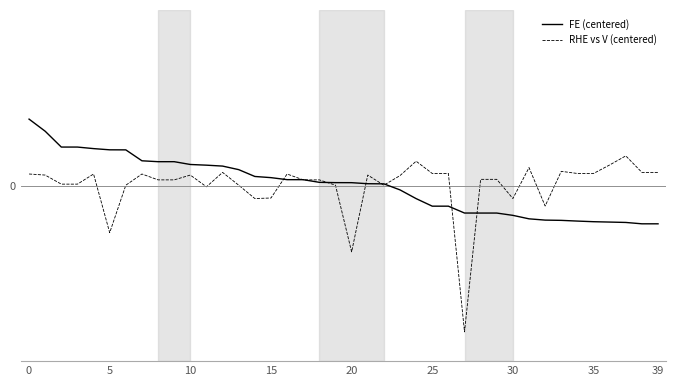

What are all the series names shown in the legend?

FE (centered), RHE vs V (centered)